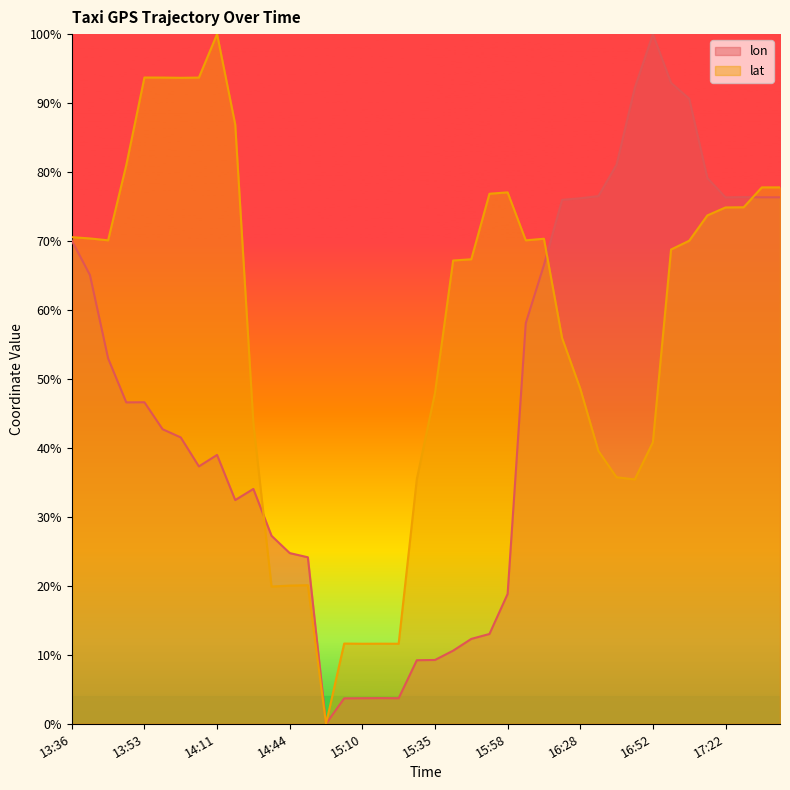

Rank the series by their average value, from highest to lowest.

lat, lon